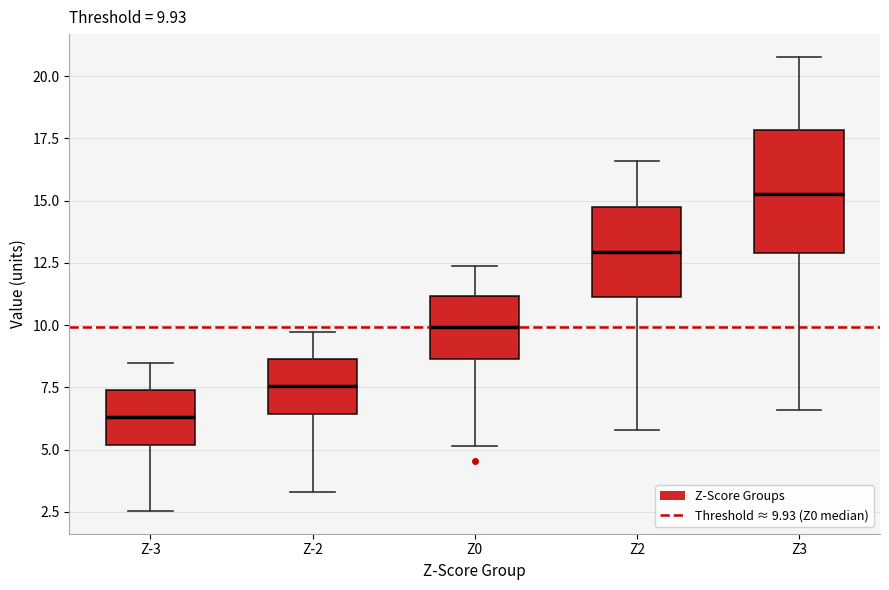

Which box is the tallest, from its lower edge to its upper edge?

Z3